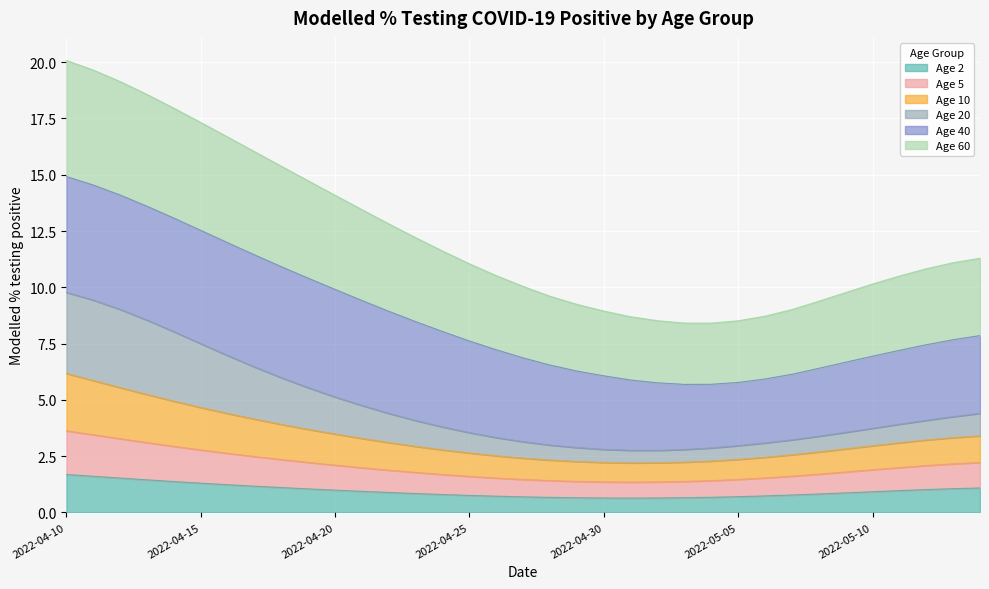

The value of Age 60 at 2022-05-09 is 2.3. True or false?

False